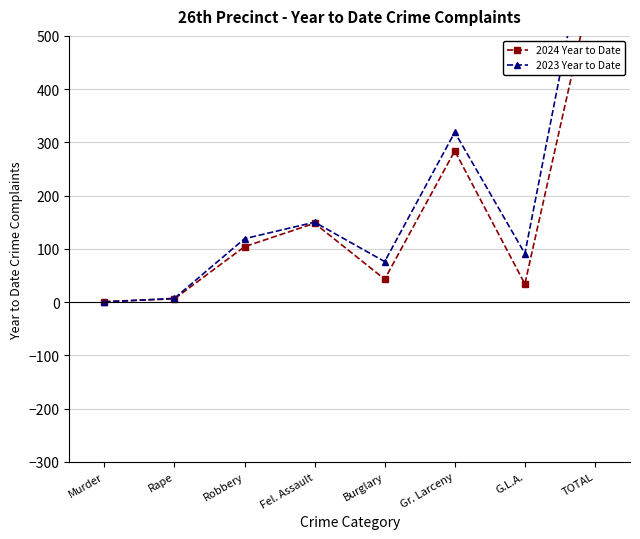

Rank the categories by 2023 Year to Date value from highest to lowest.

TOTAL, Gr. Larceny, Fel. Assault, Robbery, G.L.A., Burglary, Rape, Murder